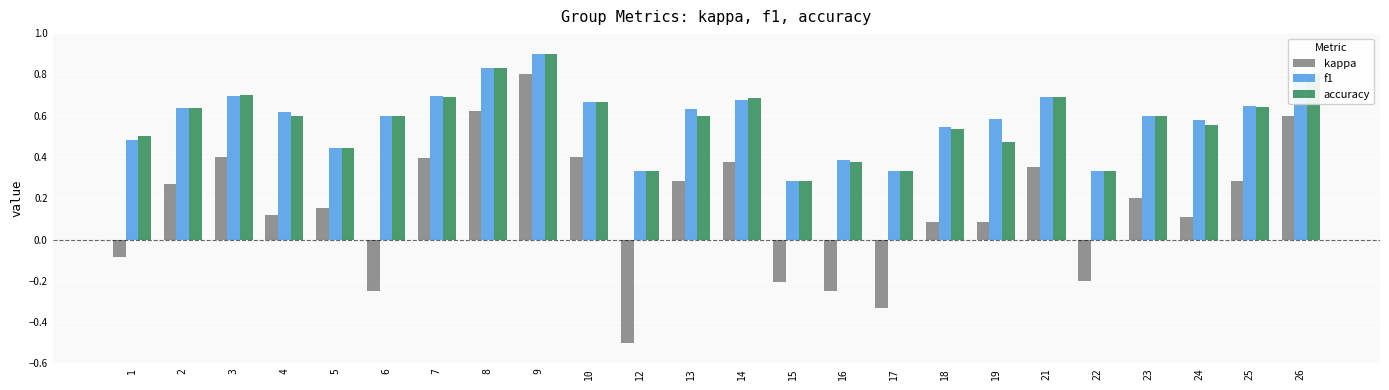

Between 17 and 26, which series saw the biggest shift?

kappa